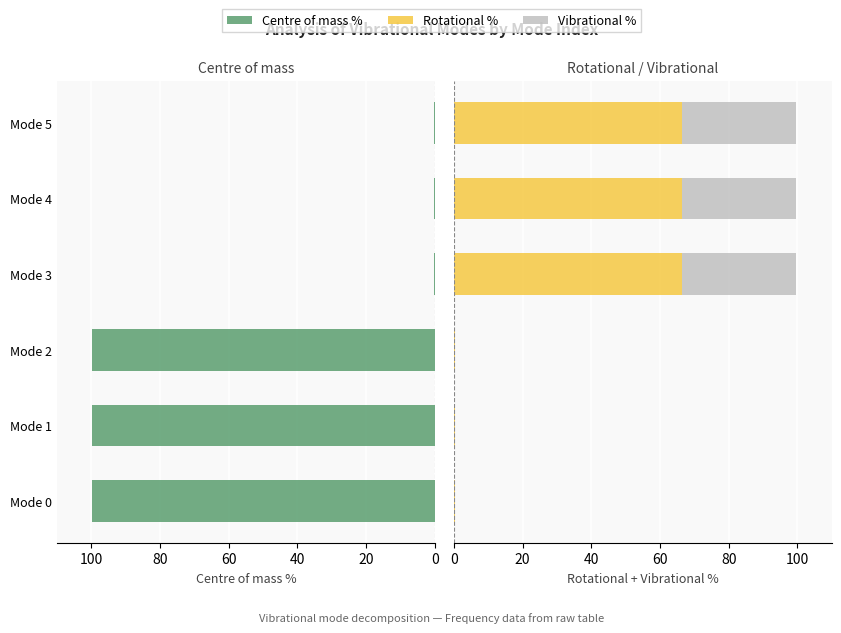

What is the average value of the Vibrational % series?

16.7